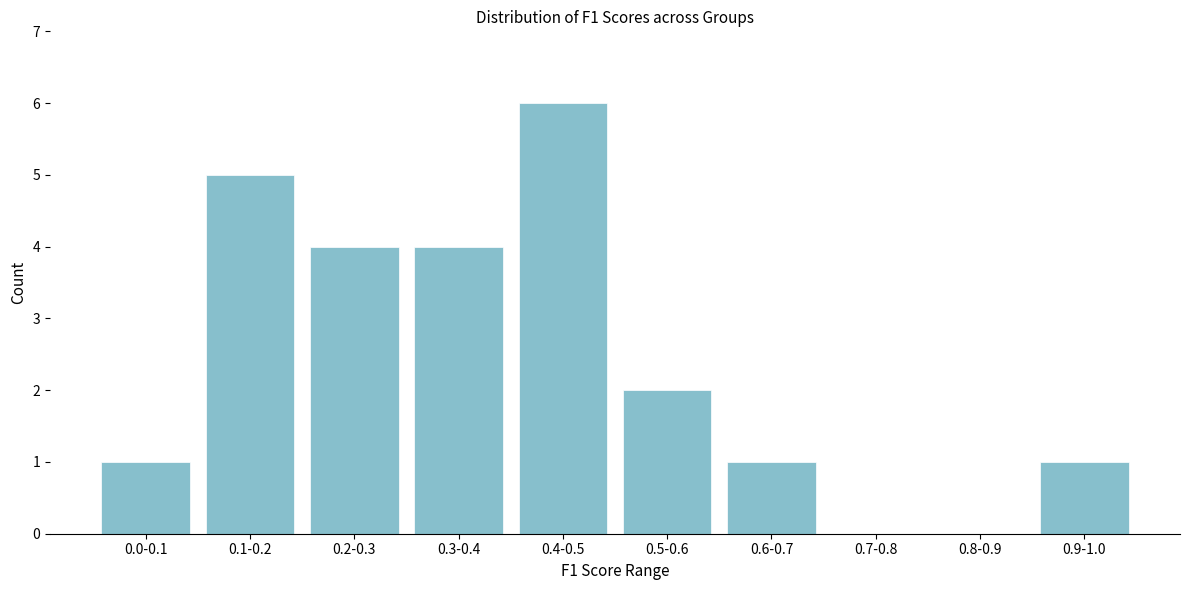

Reading left to right, extract all data points from this chart.

0.0-0.1=1	0.1-0.2=5	0.2-0.3=4	0.3-0.4=4	0.4-0.5=6	0.5-0.6=2	0.6-0.7=1	0.7-0.8=0	0.8-0.9=0	0.9-1.0=1